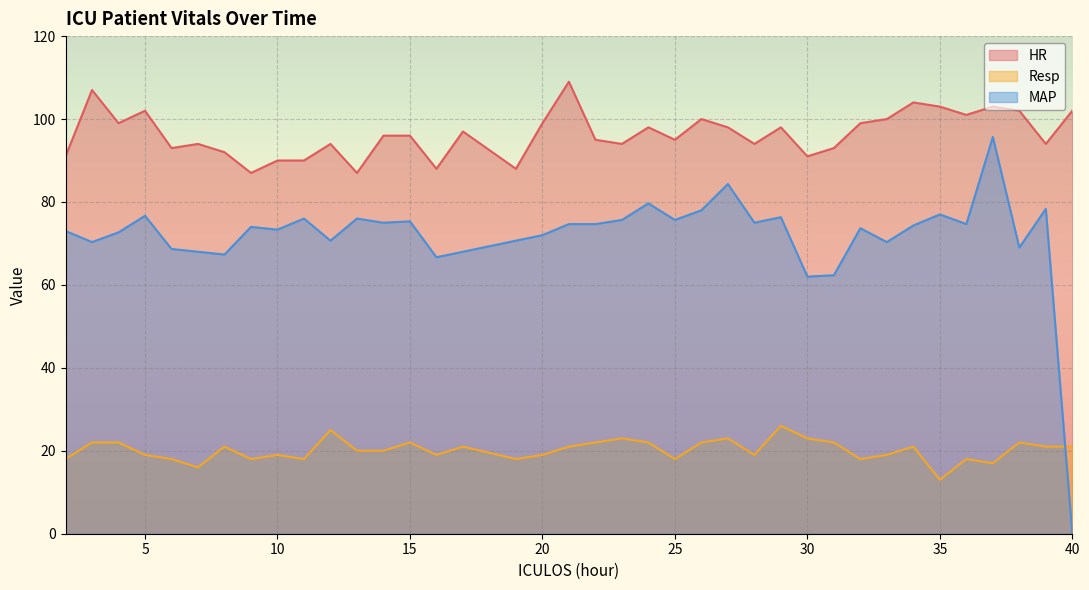

How many interior local peaks does the HR series have?

11